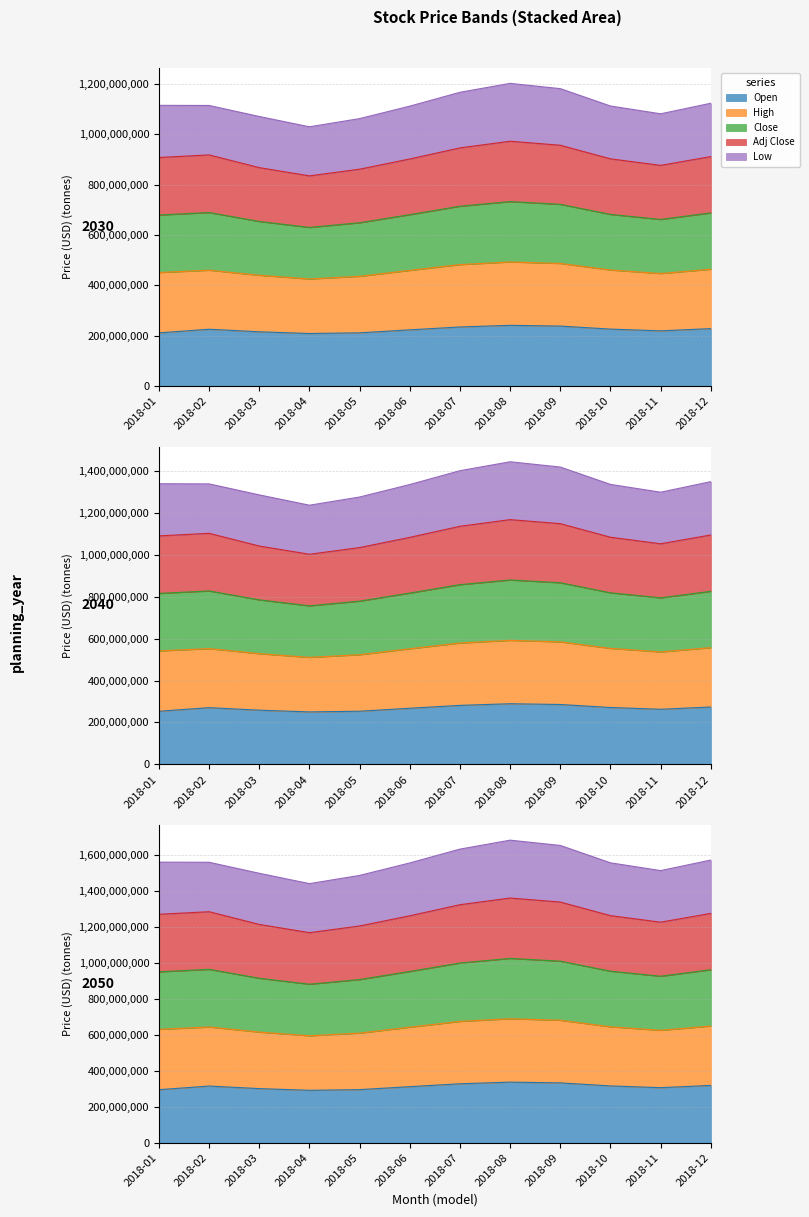

What is the difference between the maximum and minimum values in the Adj Close series?

192780000.0